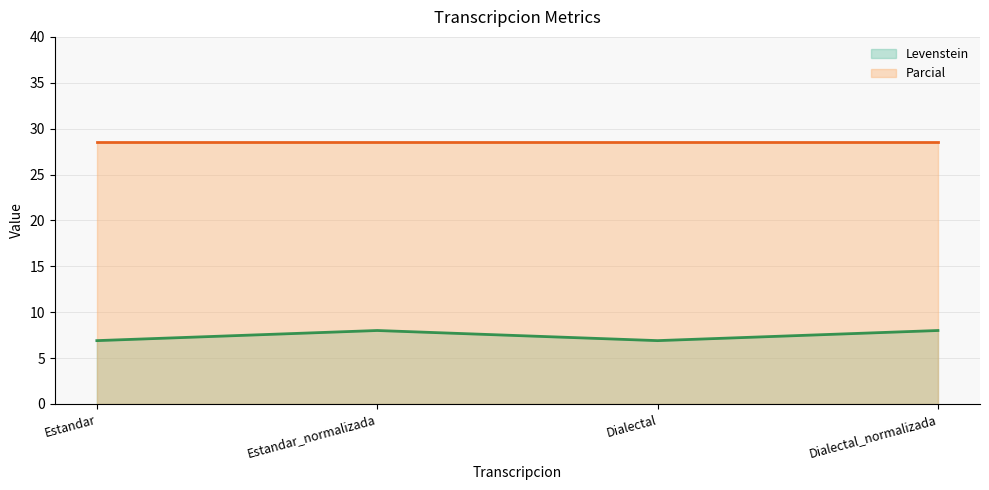

What is the label of the 1st point from the right?

Dialectal_normalizada